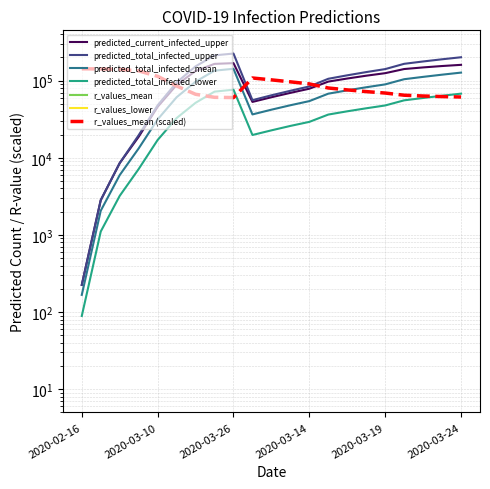

Where is the first local minimum for r_values_mean?

2020-03-26